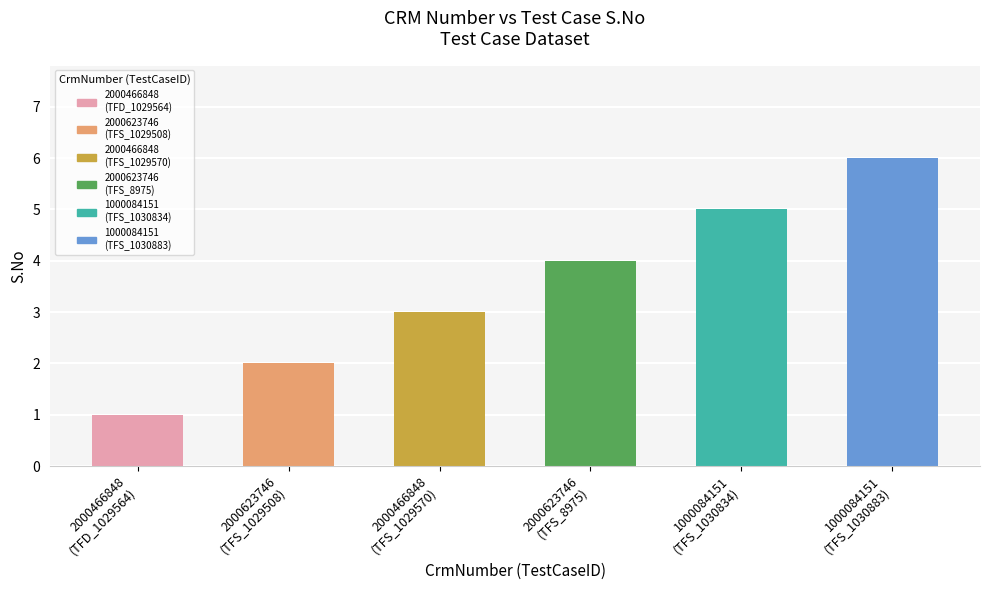

Count the values in the range 2 to 5.

4